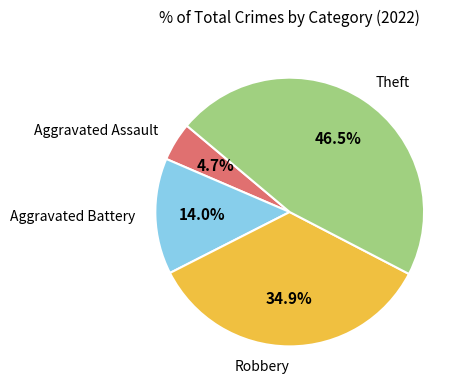

Count the number of slices in the pie.

4